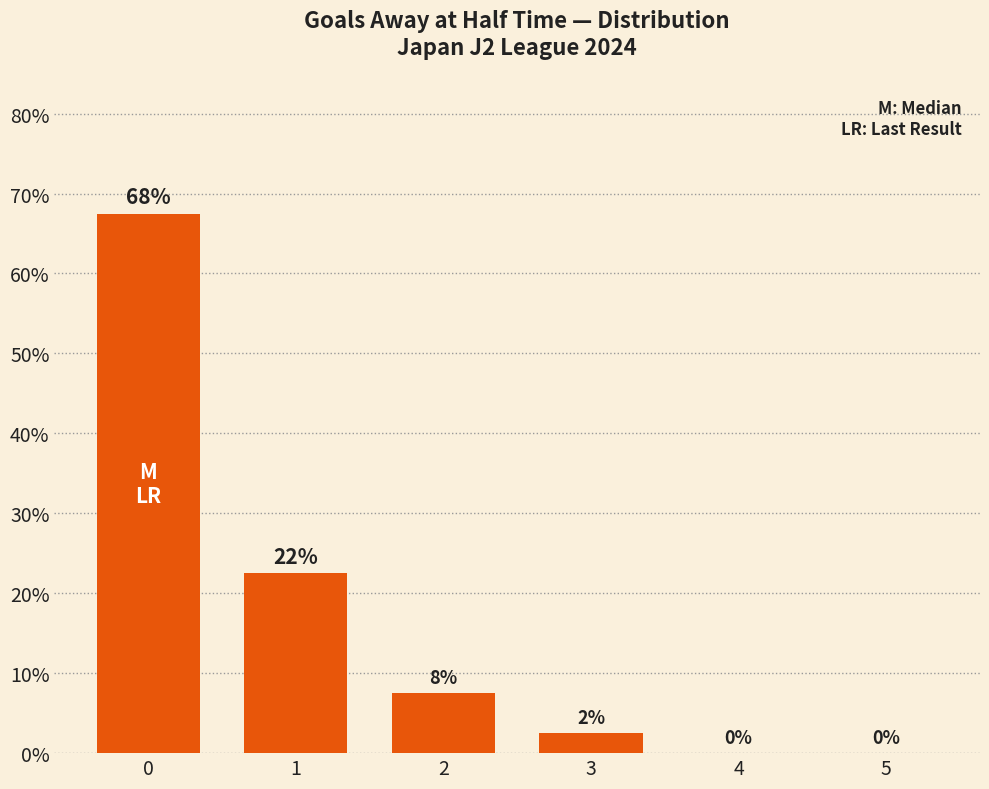

What is the change in value from 0 to 1?

-45.0